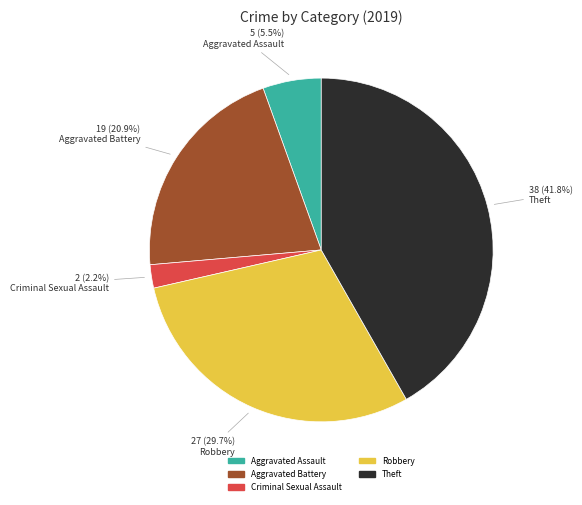

To the nearest percent, what is the difference between the largest and smallest slice percentages?

40%